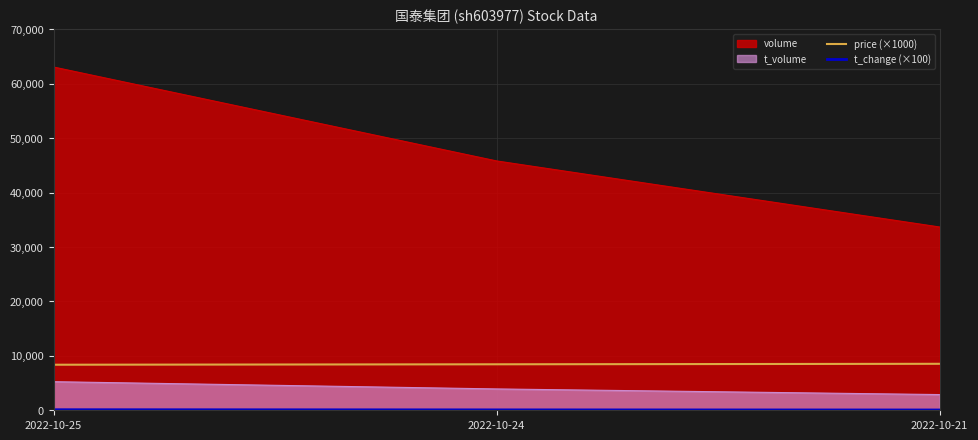

How many categories are shown in the chart?

3